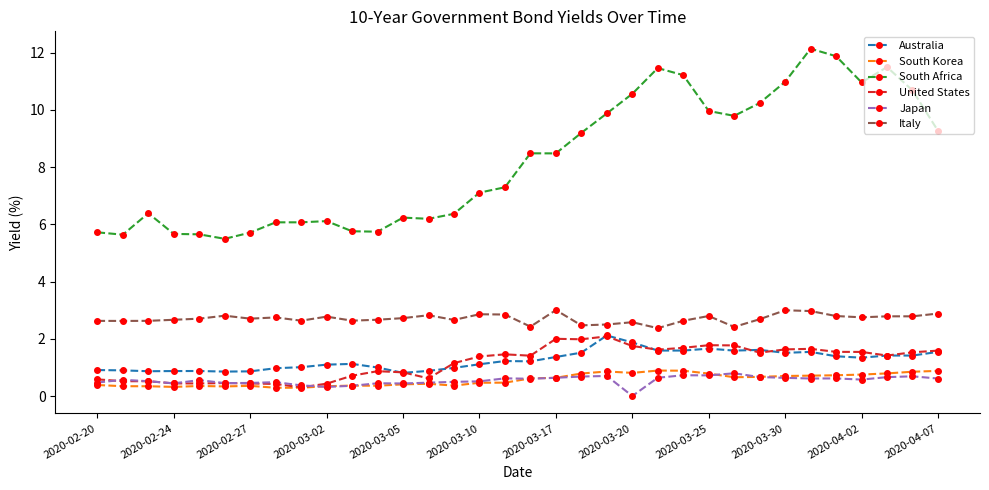

True or false: Italy and Japan cross at least once.

False